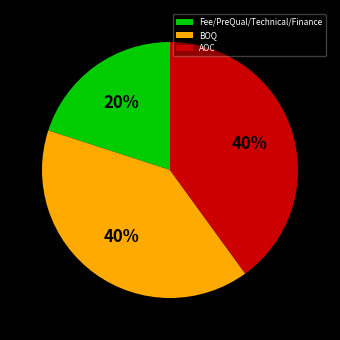

What percentage is the Fee/PreQual/Technical/Finance slice, to the nearest percent?

20%